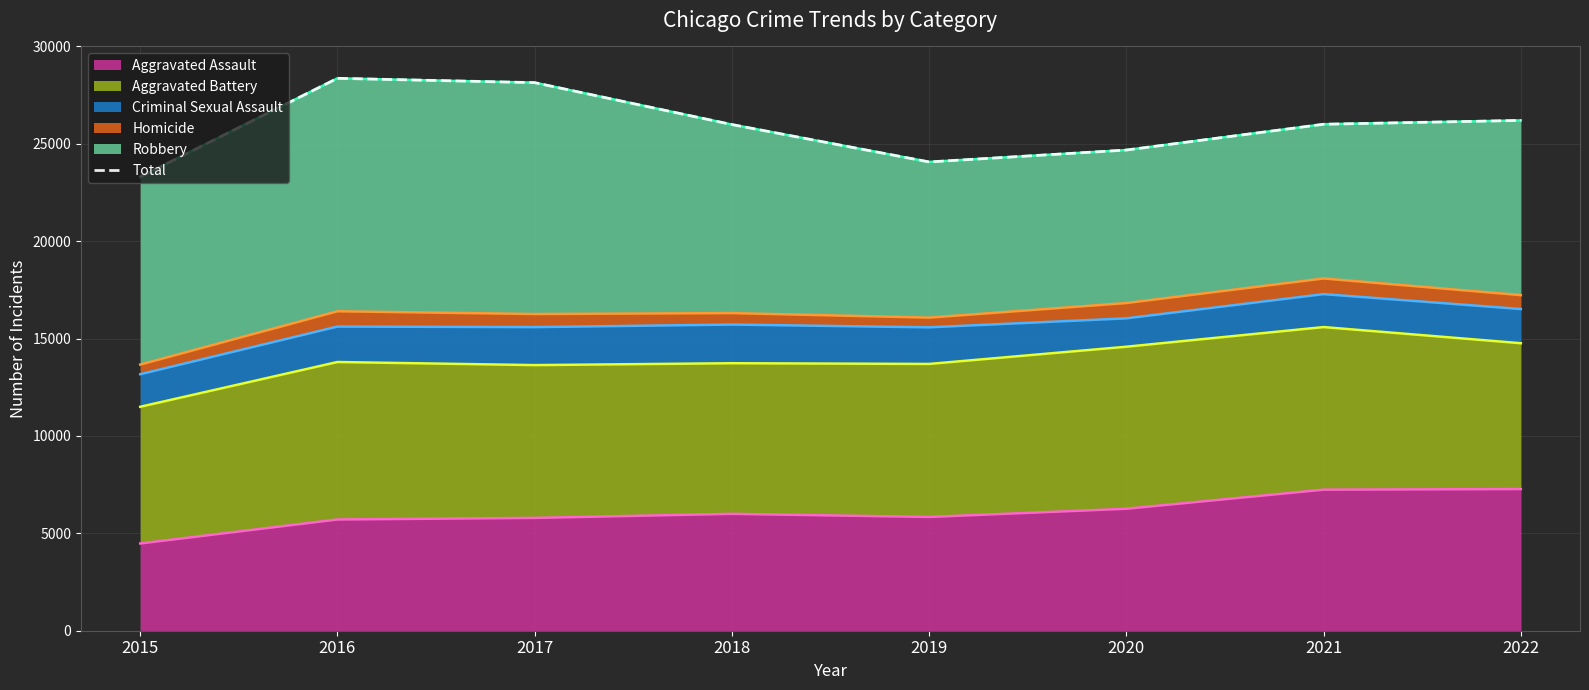

What is the change in value from 2017 to 2020?

-3460